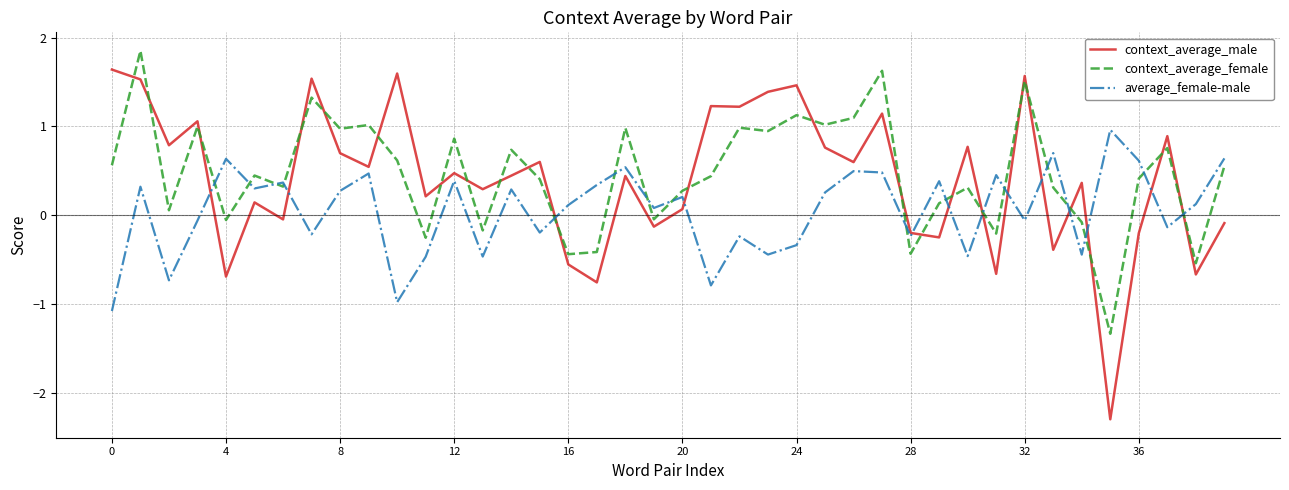

Which series ends up on top after the final intersection of context_average_female and context_average_male?

context_average_female